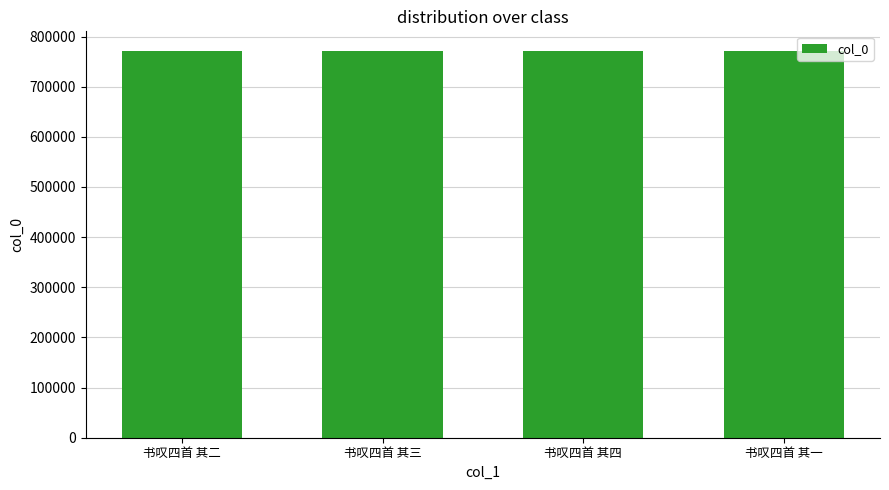

Approximately how many times larger is the value at 书叹四首 其一 compared to 书叹四首 其二?

1.0